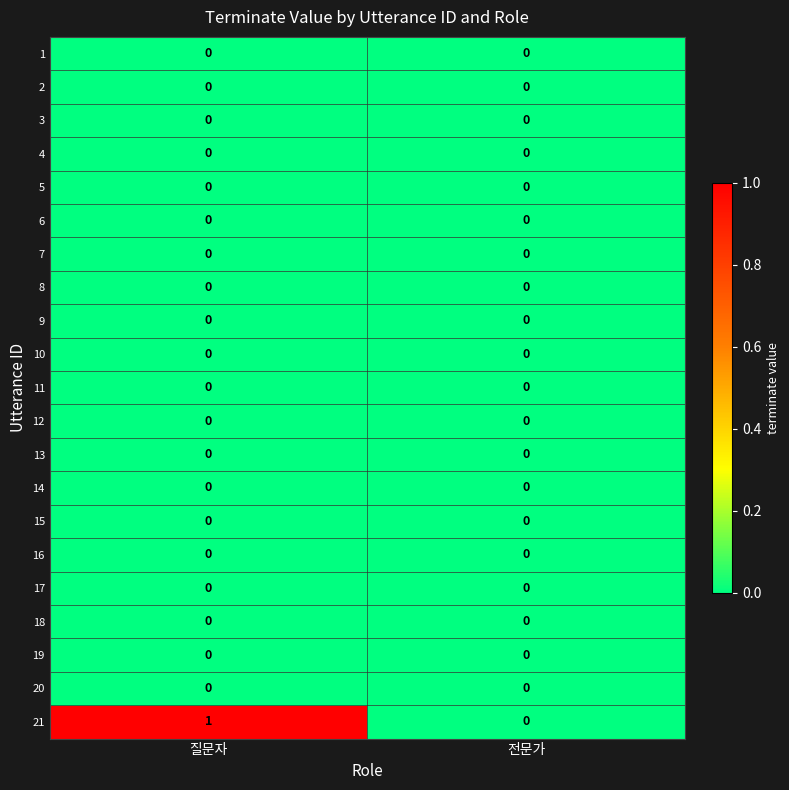

Which category has the highest value across all series?

질문자